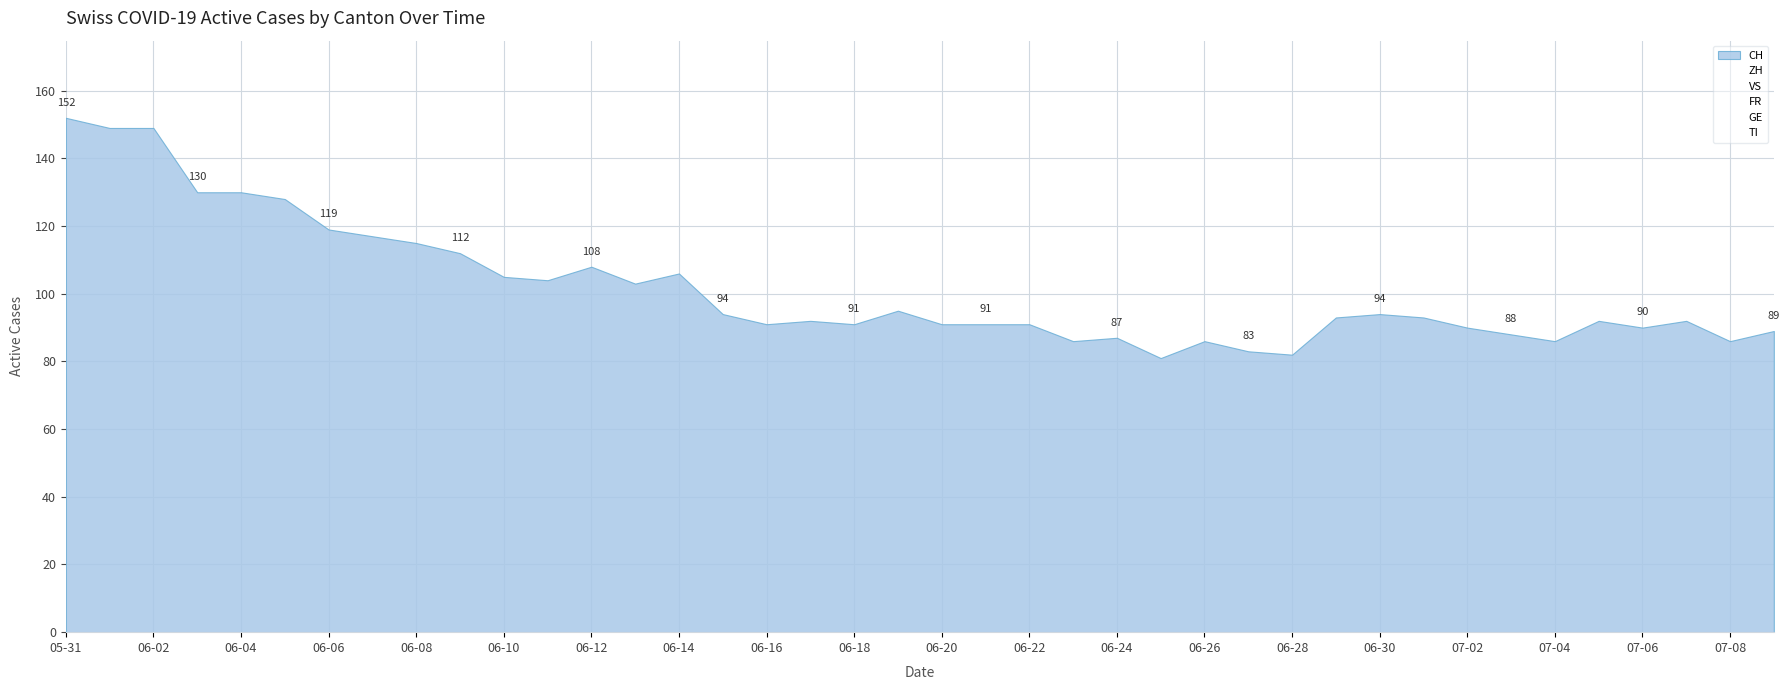

Where is the first local maximum for ZH?

2020-06-12